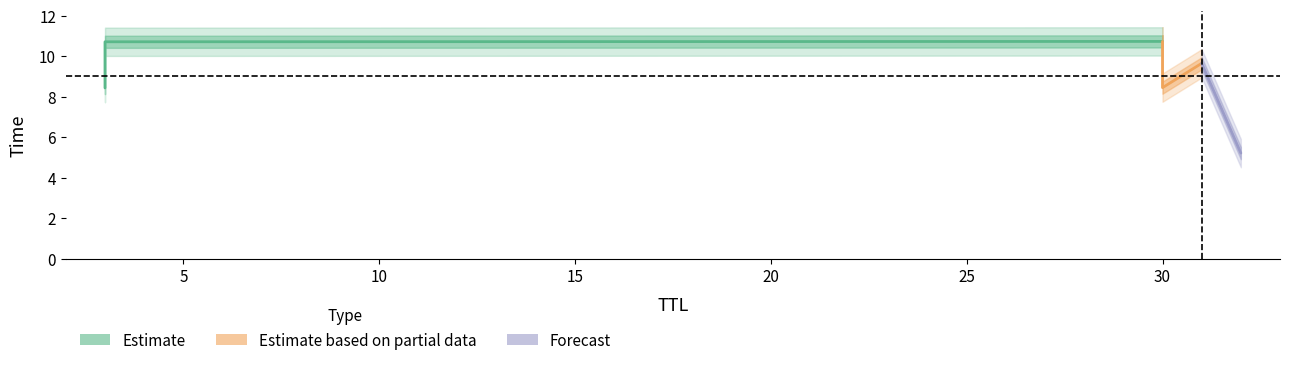

The value at 3 is 2.4. True or false?

False